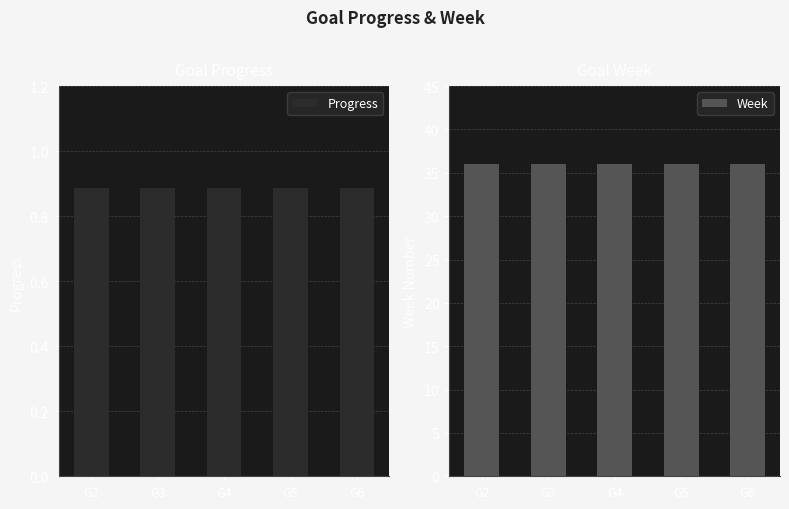

What is the value of the Week bar at the 3rd from the left?

36.0